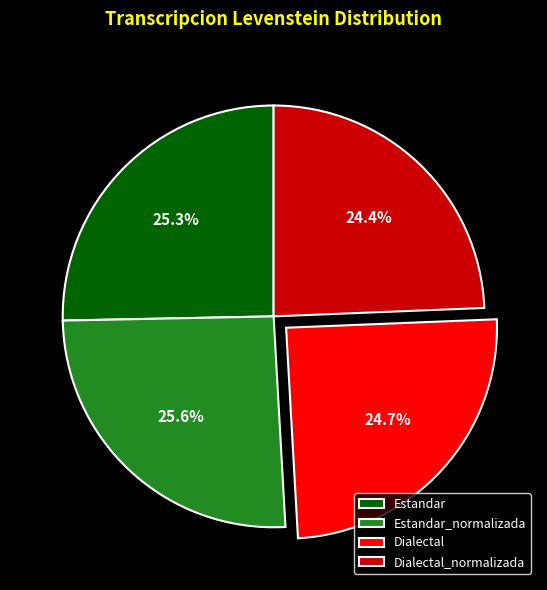

True or false: Dialectal_normalizada accounts for 14% of the total.

False